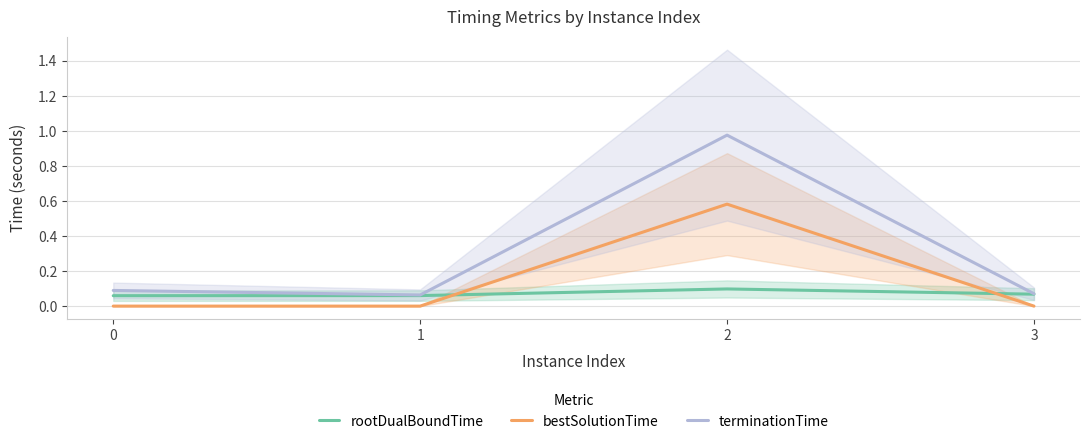

Which series has the widest spread of values?

terminationTime